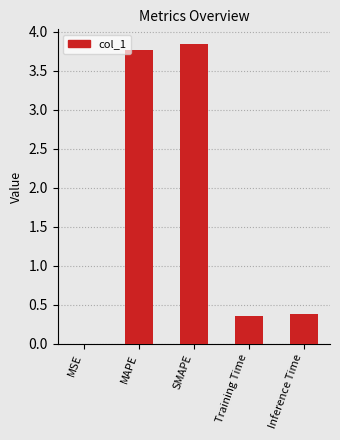

What is the approximate value at MAPE?

3.8